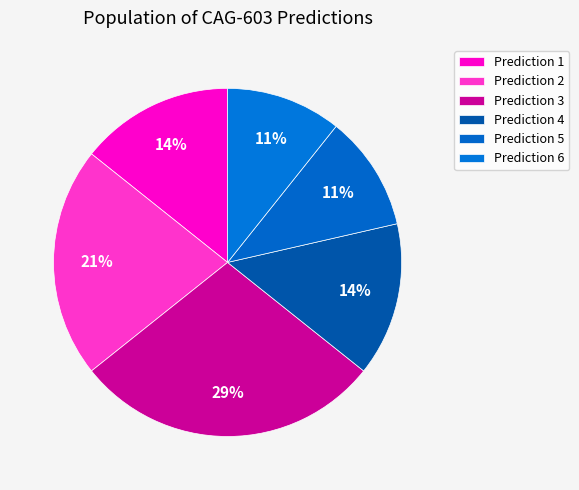

Rank the categories by value from lowest to highest.

5, 6, 1, 4, 2, 3